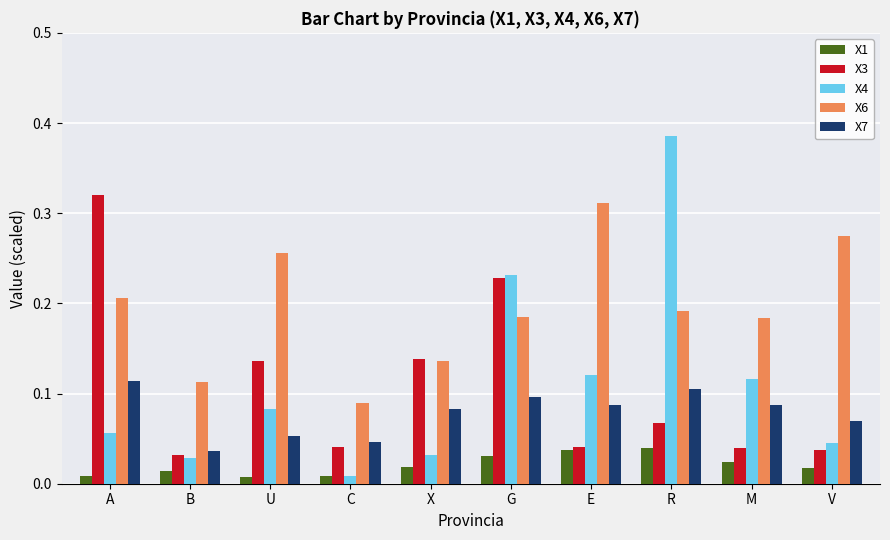

Count the number of data series in this chart.

5